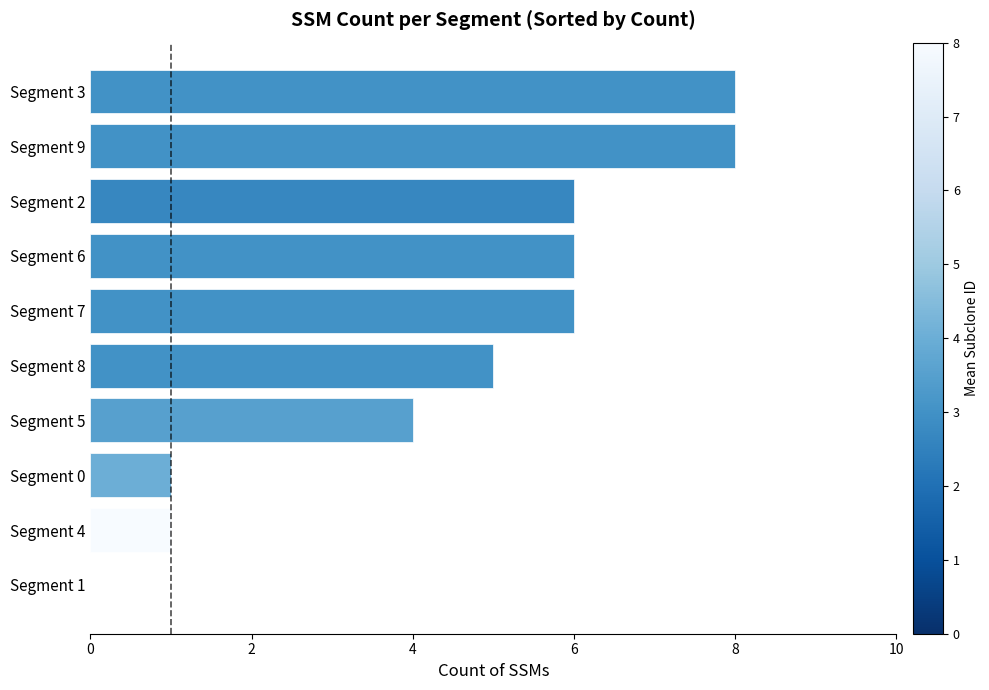

True or false: the data shows 0 at Segment 4.

False